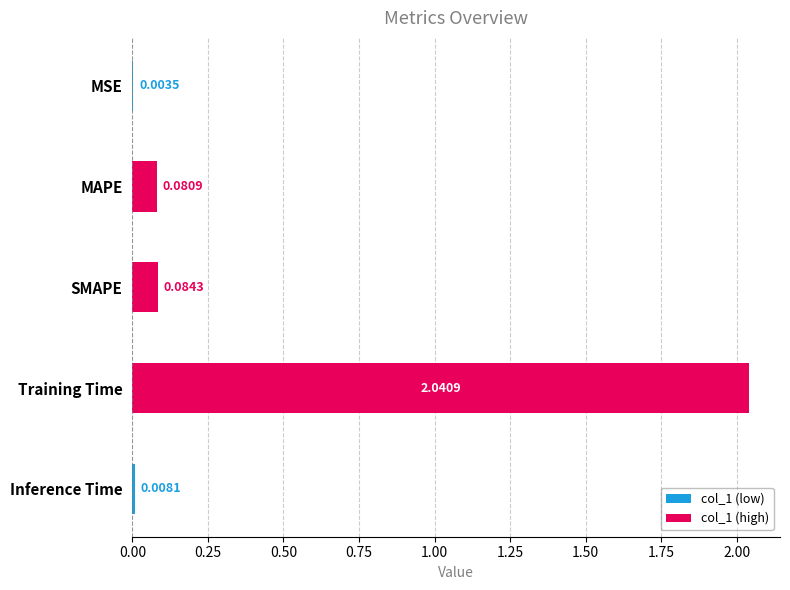

At which label is the value closest to 1?

SMAPE